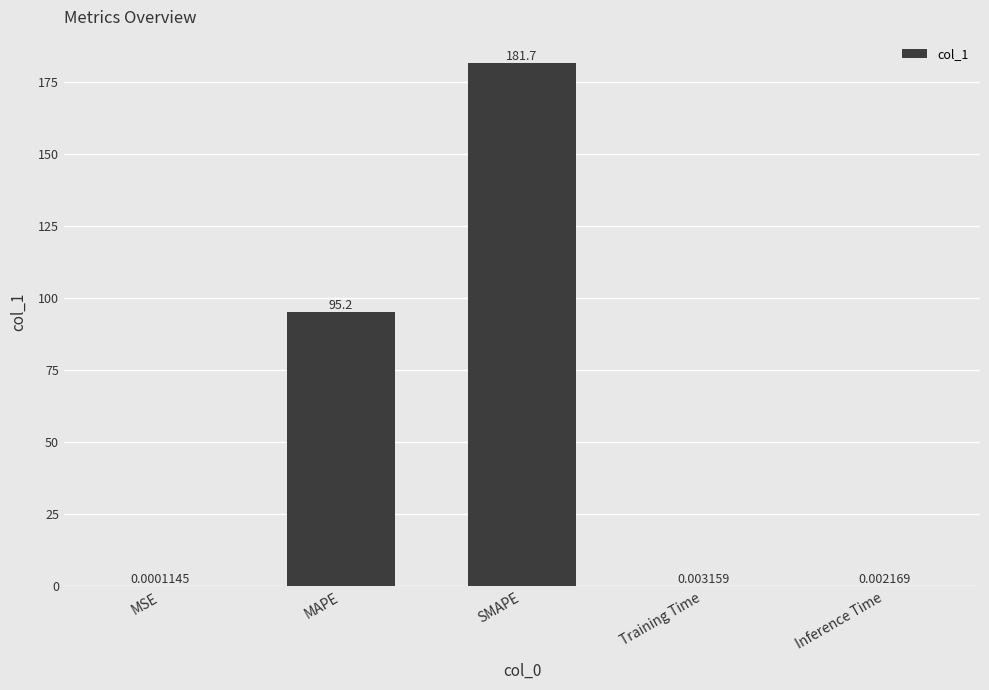

What is the change in value from MAPE to SMAPE?

+86.5